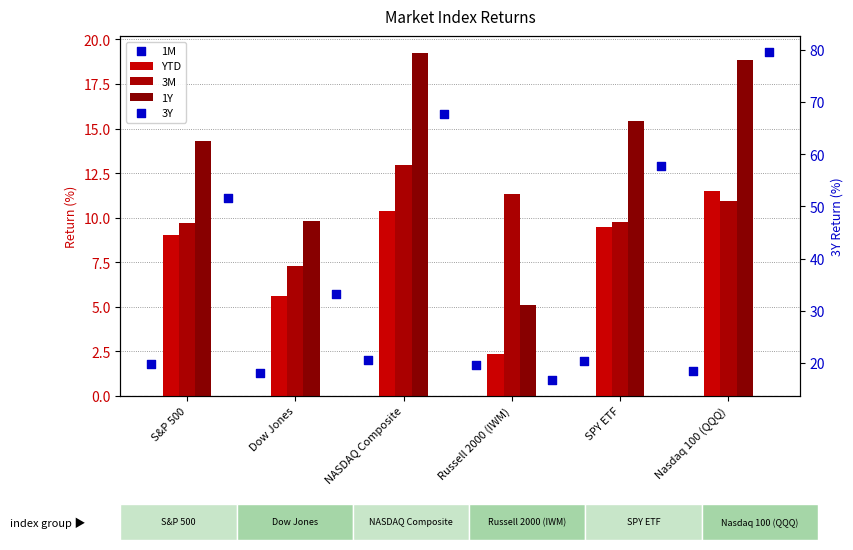

At how many categories does at least one series exceed 23?

5